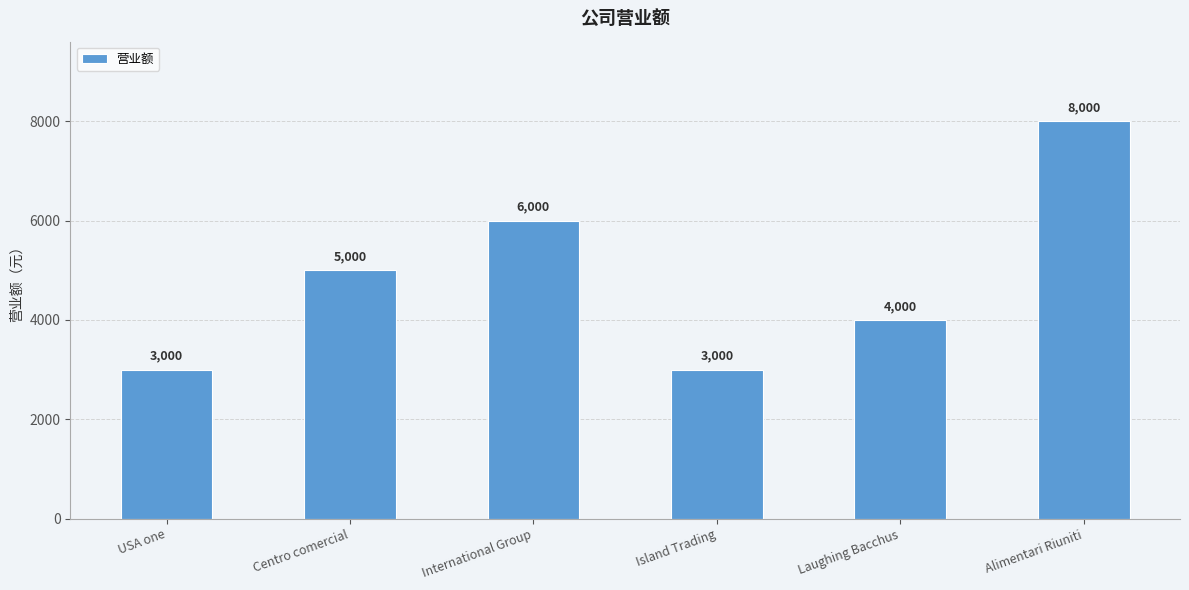

What is the difference between the second highest and second lowest values?

3000